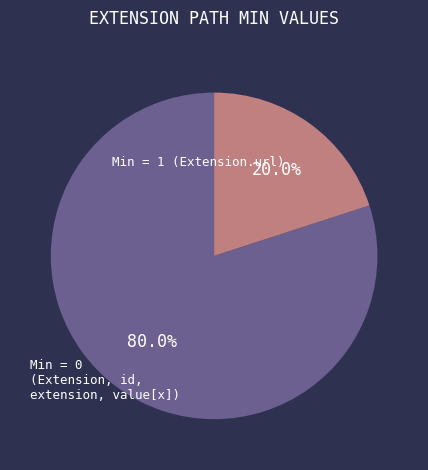

Does any single category account for the majority?

Yes